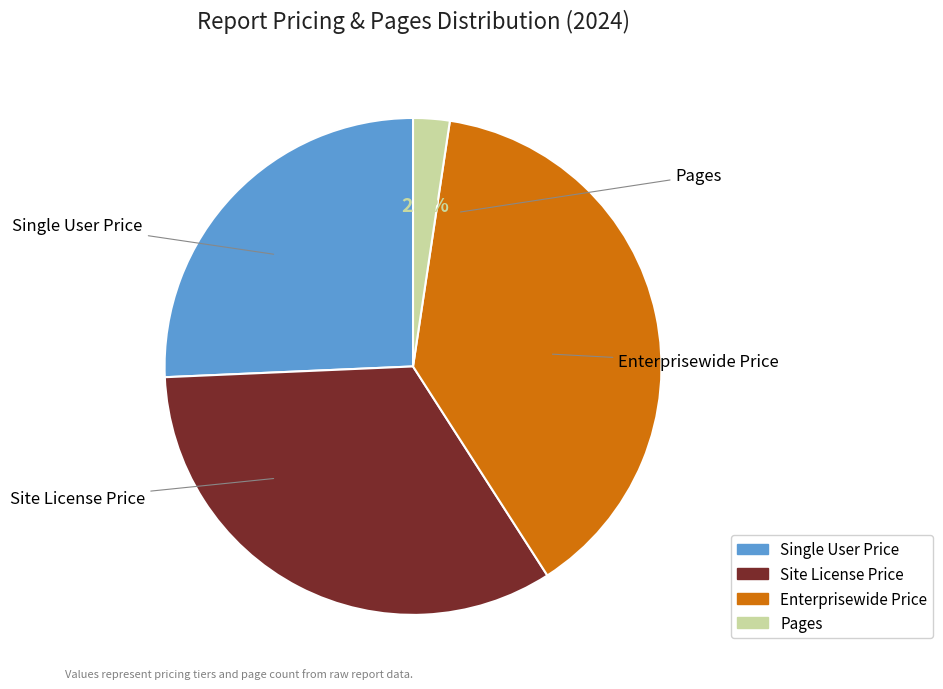

True or false: Single User Price accounts for 26% of the total.

True